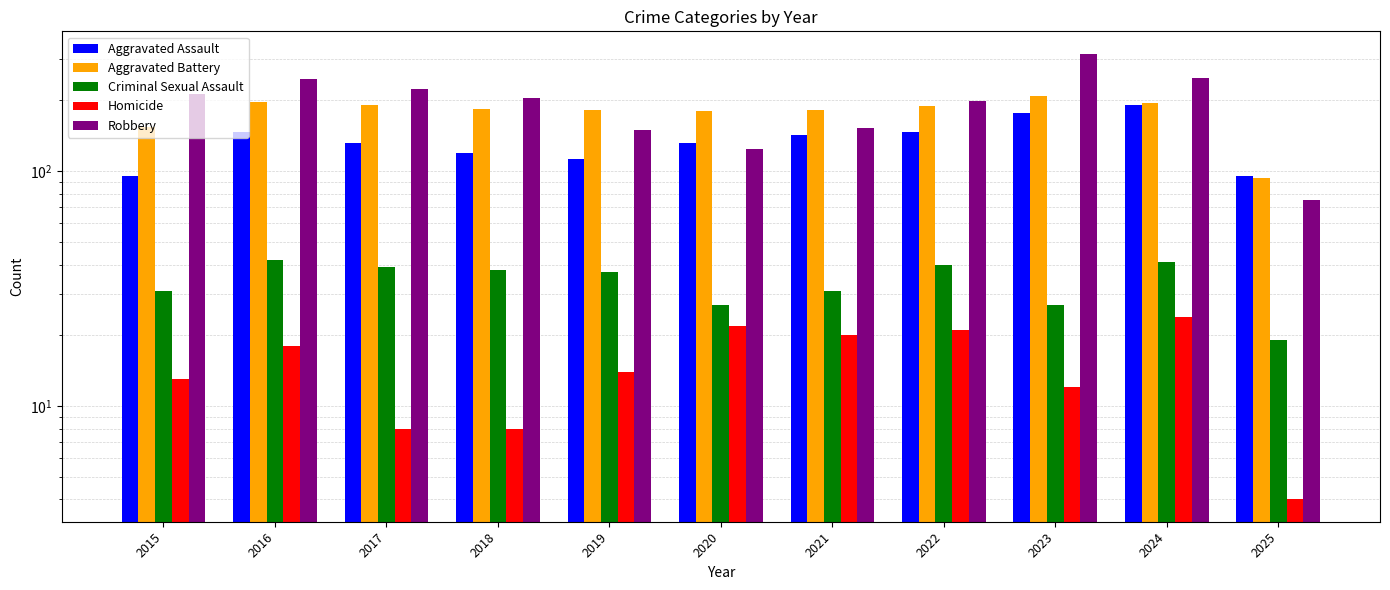

The value of Aggravated Battery at 2022 is 190. True or false?

True